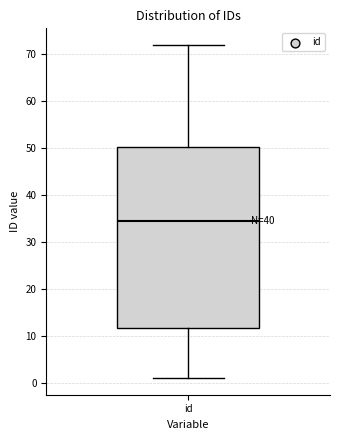

Read this box plot against the y-axis: the position of the median line, the range covered by the box, and the ends of both whiskers. The values are not printed on the chart, so give them approximately, as read against the axis.

median 35, box 12 to 50, whiskers 1 to 72